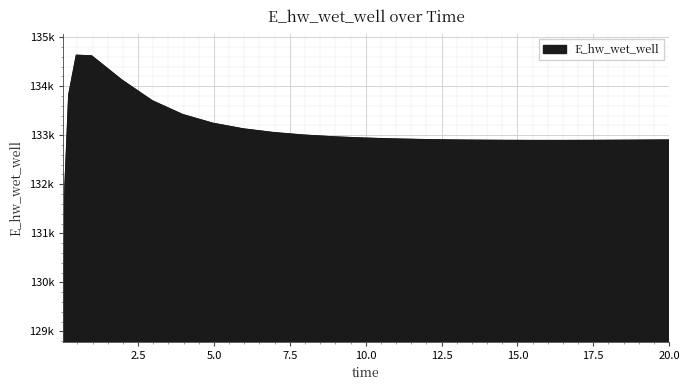

Reading left to right, extract all data points from this chart.

0.03125=129070.4	0.09375=131970.2	0.21875=133826.3	0.46875=134628.4	0.96875=134615.8	1.96875=134121.5	2.96875=133700.5	3.96875=133419.9	4.96875=133241.7	5.96875=133127.4	6.96875=133052.0	7.96875=133000.6	8.96875=132964.8	9.96875=132939.4	10.96875=132921.4	11.96875=132908.7	12.96875=132900.1	13.46875=132897.1	14.46875=132893.1	15.46875=132891.2	16.46875=132891.2	17.46875=132892.6	18.46875=132895.3	19.46875=132899.0	20.0=132901.4